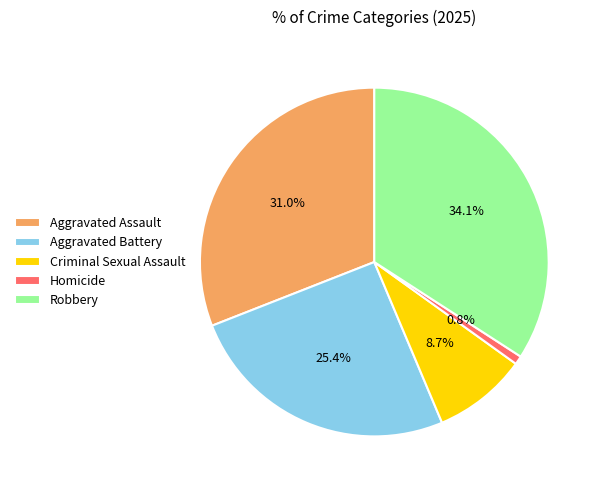

Is Criminal Sexual Assault the majority of the pie?

No